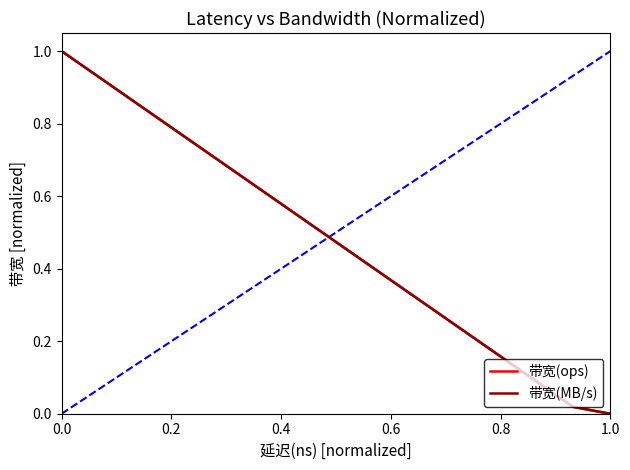

After their last crossing, which series has the higher values: 带宽(ops) or 带宽(MB/s)?

带宽(ops)